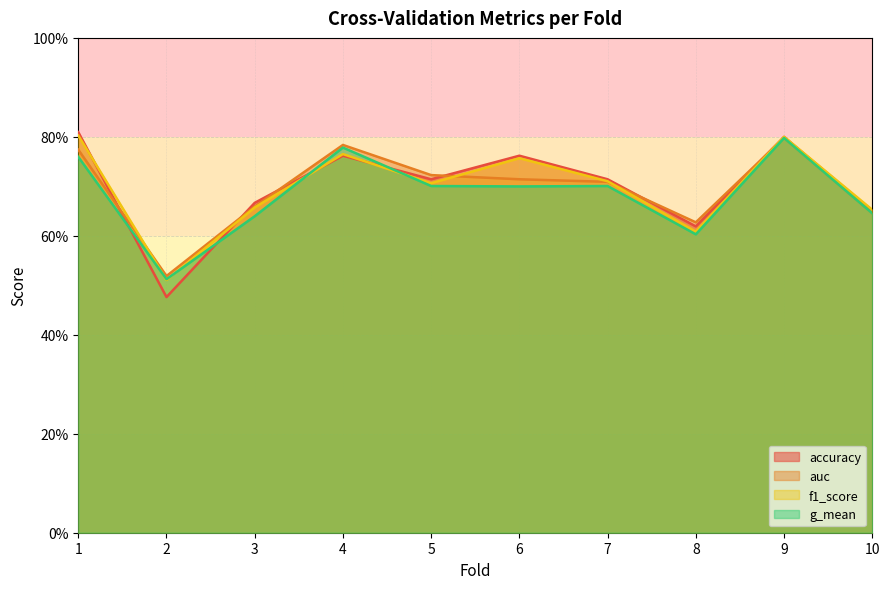

What is the difference between the second highest and second lowest values in the g_mean series?

0.2